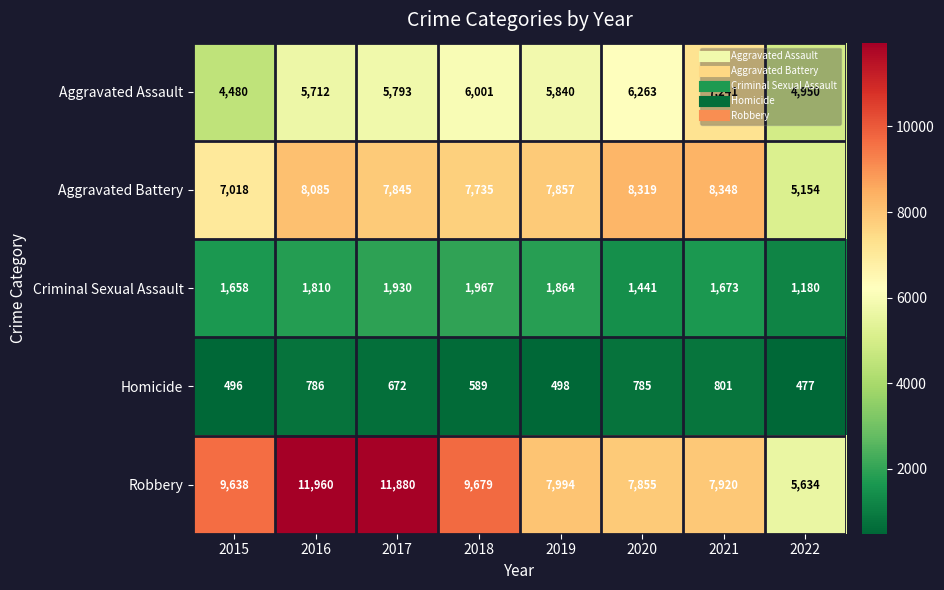

What is the sum of all Criminal Sexual Assault values?

13523